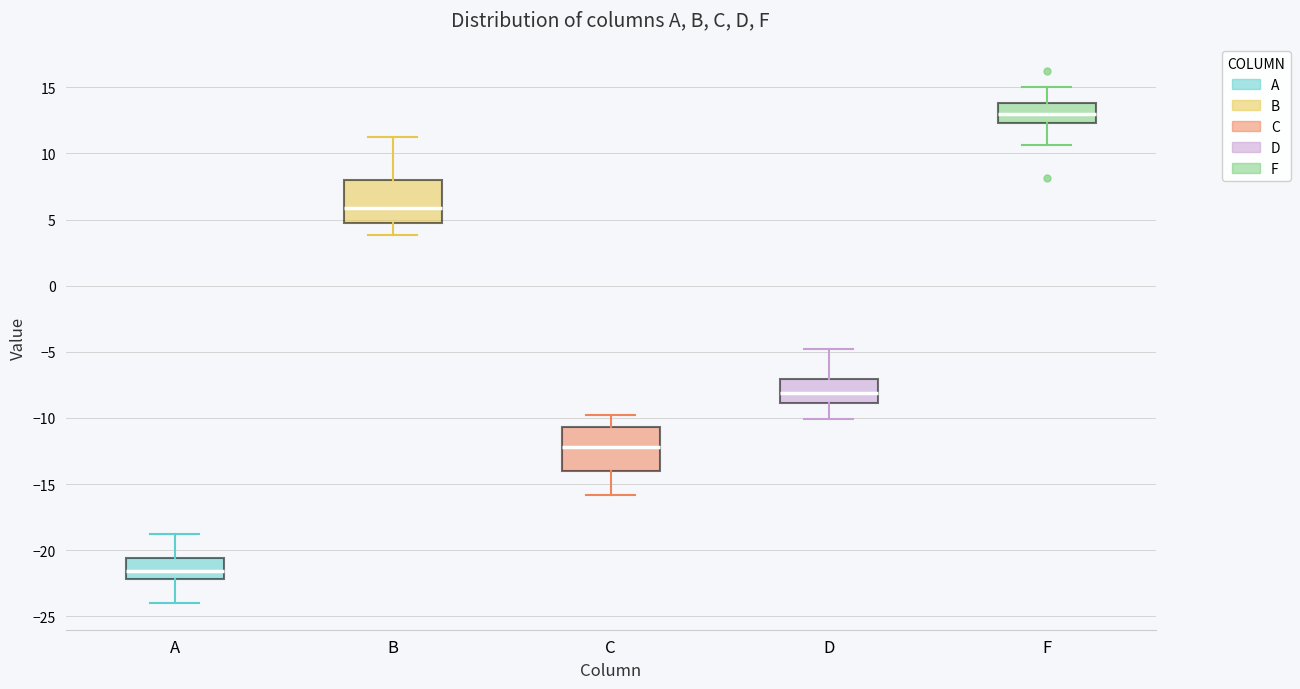

Reading left to right, read every box against the y-axis: the position of its median line, the range the box covers, and the ends of its whiskers. The values are not printed on the chart, so give them approximately, as read against the axis.

A: median -21.5, box -22.0 to -20.5, whiskers -24.0 to -19.0
B: median 6.0, box 4.5 to 8.0, whiskers 4.0 to 11.0
C: median -12.0, box -14.0 to -10.5, whiskers -16.0 to -10.0
D: median -8.0, box -9.0 to -7.0, whiskers -10.0 to -5.0
F: median 13.0, box 12.5 to 14.0, whiskers 10.5 to 15.0